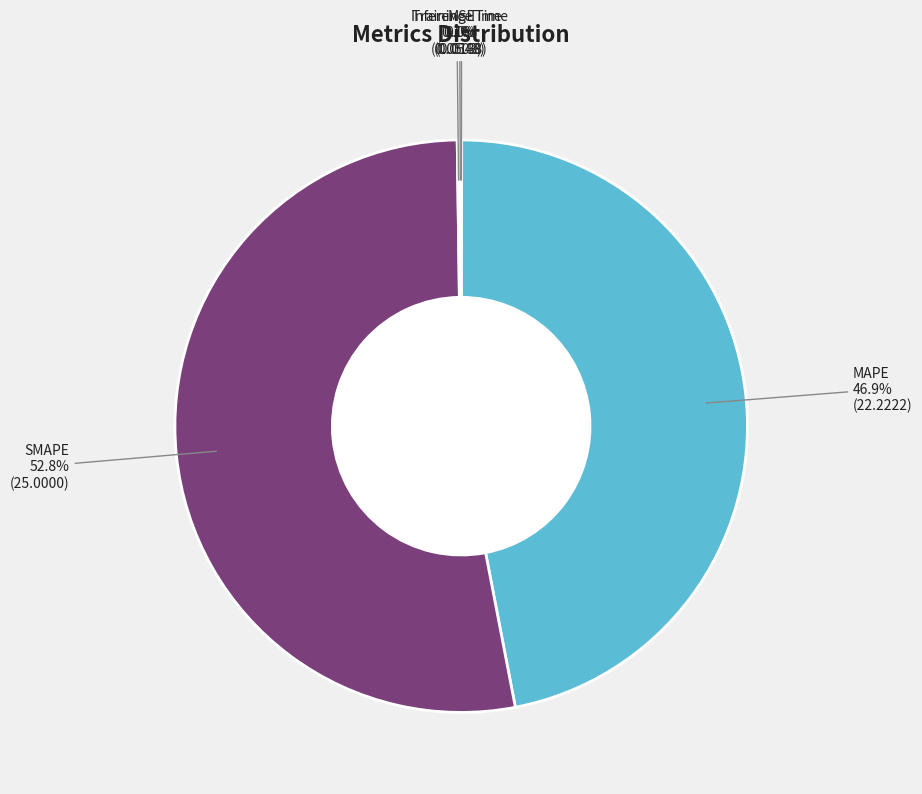

Is there a majority slice in this chart?

Yes